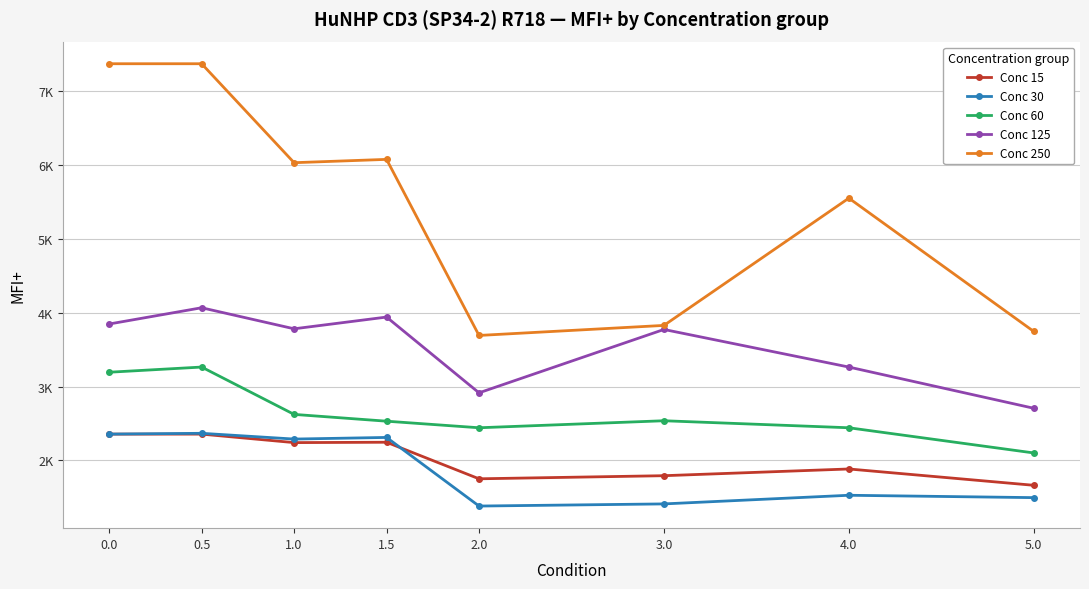

How many interior local valleys does the Conc 15 series have?

2